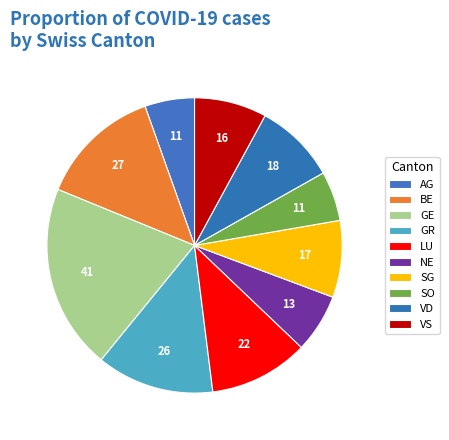

Is it true that NE is 6% of the pie?

True